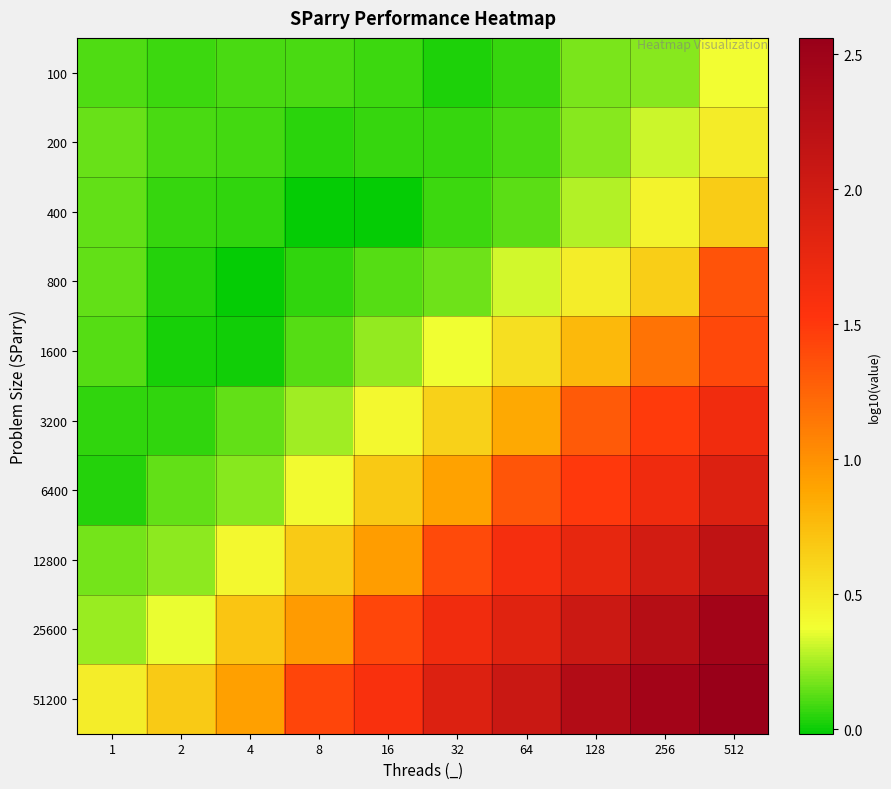

Reading left to right, what are all the values shown in this chart?

100: 1=0.1	2=0.1	4=0.1	8=0.1	16=0.1	32=0.0	64=0.1	128=0.2	256=0.2	512=0.4
200: 1=0.1	2=0.1	4=0.1	8=0.0	16=0.1	32=0.1	64=0.1	128=0.2	256=0.3	512=0.5
400: 1=0.1	2=0.1	4=0.1	8=-0.0	16=-0.0	32=0.1	64=0.1	128=0.3	256=0.4	512=0.7
800: 1=0.1	2=0.0	4=-0.0	8=0.1	16=0.1	32=0.2	64=0.3	128=0.5	256=0.7	512=1.4
1600: 1=0.1	2=0.0	4=0.0	8=0.1	16=0.2	32=0.4	64=0.6	128=0.8	256=1.2	512=1.4
3200: 1=0.1	2=0.1	4=0.1	8=0.2	16=0.4	32=0.6	64=0.9	128=1.3	256=1.5	512=1.7
6400: 1=0.0	2=0.1	4=0.2	8=0.4	16=0.7	32=0.9	64=1.3	128=1.5	256=1.7	512=1.9
12800: 1=0.2	2=0.2	4=0.4	8=0.7	16=0.9	32=1.4	64=1.6	128=1.8	256=2.0	512=2.2
25600: 1=0.2	2=0.4	4=0.7	8=0.9	16=1.4	32=1.7	64=1.8	128=2.0	256=2.3	512=2.5
51200: 1=0.5	2=0.7	4=0.9	8=1.4	16=1.6	32=1.9	64=2.1	128=2.3	256=2.5	512=2.6